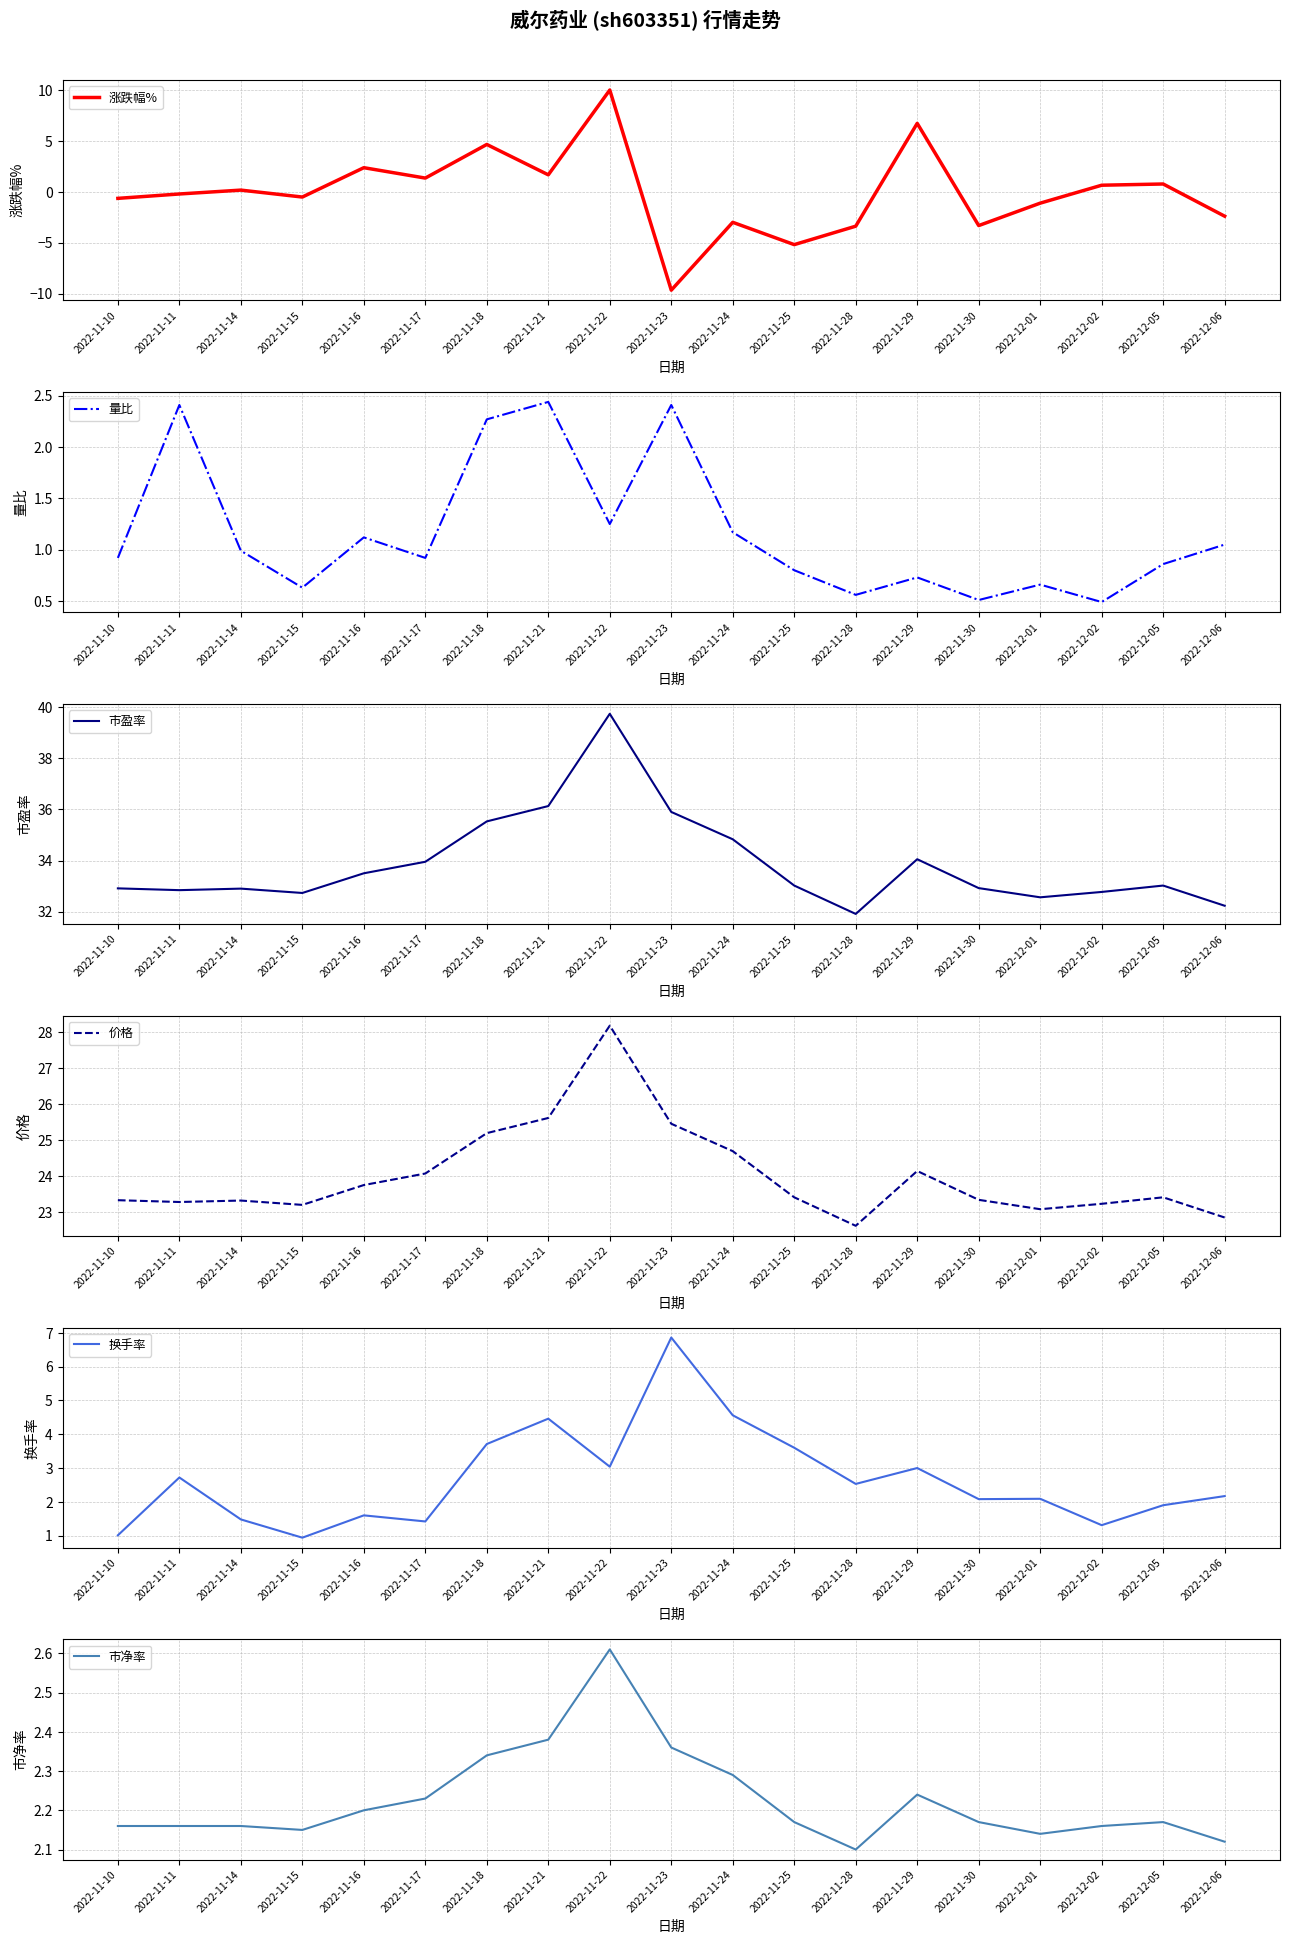

Reading left to right, list all the values displayed in this chart.

涨跌幅%: 2022-11-10=-0.6	2022-11-11=-0.2	2022-11-14=0.2	2022-11-15=-0.5	2022-11-16=2.4	2022-11-17=1.4	2022-11-18=4.7	2022-11-21=1.7	2022-11-22=10.0	2022-11-23=-9.7	2022-11-24=-3.0	2022-11-25=-5.2	2022-11-28=-3.4	2022-11-29=6.7	2022-11-30=-3.3	2022-12-01=-1.1	2022-12-02=0.7	2022-12-05=0.8	2022-12-06=-2.4
量比: 2022-11-10=0.9	2022-11-11=2.4	2022-11-14=1.0	2022-11-15=0.6	2022-11-16=1.1	2022-11-17=0.9	2022-11-18=2.3	2022-11-21=2.4	2022-11-22=1.2	2022-11-23=2.4	2022-11-24=1.2	2022-11-25=0.8	2022-11-28=0.6	2022-11-29=0.7	2022-11-30=0.5	2022-12-01=0.7	2022-12-02=0.5	2022-12-05=0.9	2022-12-06=1.1
市盈率: 2022-11-10=32.9	2022-11-11=32.8	2022-11-14=32.9	2022-11-15=32.7	2022-11-16=33.5	2022-11-17=34.0	2022-11-18=35.5	2022-11-21=36.1	2022-11-22=39.7	2022-11-23=35.9	2022-11-24=34.8	2022-11-25=33.0	2022-11-28=31.9	2022-11-29=34.0	2022-11-30=32.9	2022-12-01=32.6	2022-12-02=32.8	2022-12-05=33.0	2022-12-06=32.2
价格: 2022-11-10=23.3	2022-11-11=23.3	2022-11-14=23.3	2022-11-15=23.2	2022-11-16=23.8	2022-11-17=24.1	2022-11-18=25.2	2022-11-21=25.6	2022-11-22=28.2	2022-11-23=25.5	2022-11-24=24.7	2022-11-25=23.4	2022-11-28=22.6	2022-11-29=24.1	2022-11-30=23.4	2022-12-01=23.1	2022-12-02=23.2	2022-12-05=23.4	2022-12-06=22.9
换手率: 2022-11-10=1.0	2022-11-11=2.7	2022-11-14=1.5	2022-11-15=0.9	2022-11-16=1.6	2022-11-17=1.4	2022-11-18=3.7	2022-11-21=4.5	2022-11-22=3.0	2022-11-23=6.9	2022-11-24=4.6	2022-11-25=3.6	2022-11-28=2.5	2022-11-29=3.0	2022-11-30=2.1	2022-12-01=2.1	2022-12-02=1.3	2022-12-05=1.9	2022-12-06=2.2
市净率: 2022-11-10=2.2	2022-11-11=2.2	2022-11-14=2.2	2022-11-15=2.1	2022-11-16=2.2	2022-11-17=2.2	2022-11-18=2.3	2022-11-21=2.4	2022-11-22=2.6	2022-11-23=2.4	2022-11-24=2.3	2022-11-25=2.2	2022-11-28=2.1	2022-11-29=2.2	2022-11-30=2.2	2022-12-01=2.1	2022-12-02=2.2	2022-12-05=2.2	2022-12-06=2.1